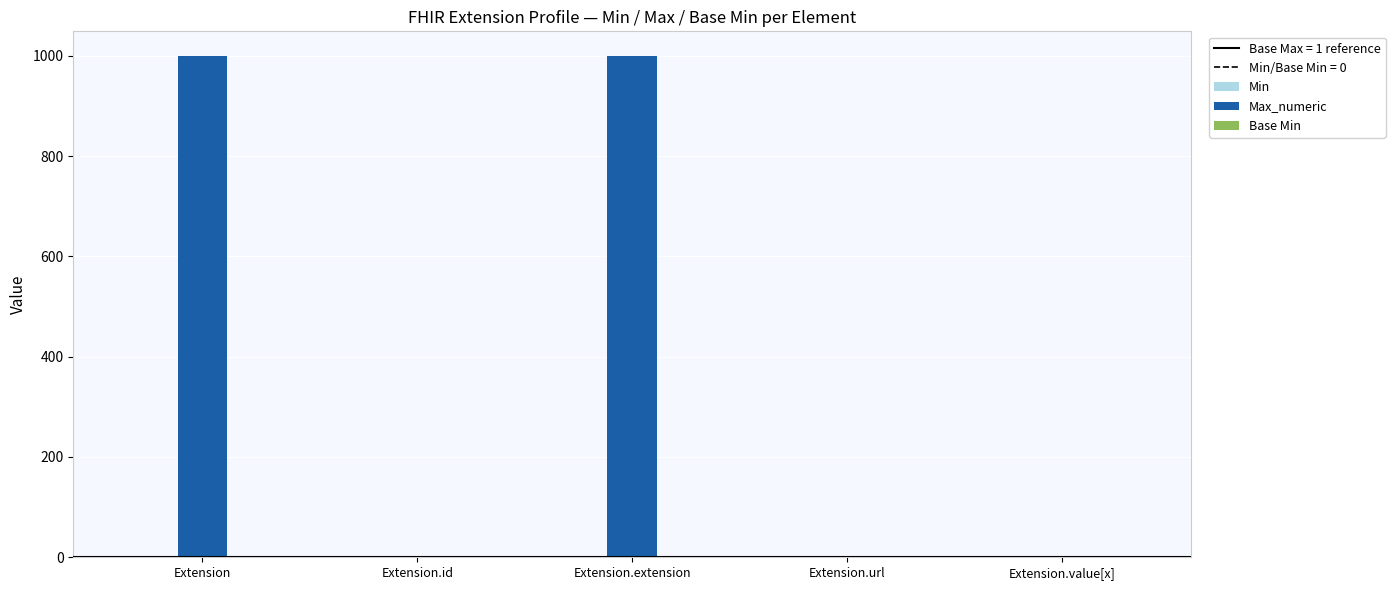

Are the bars horizontal?

No